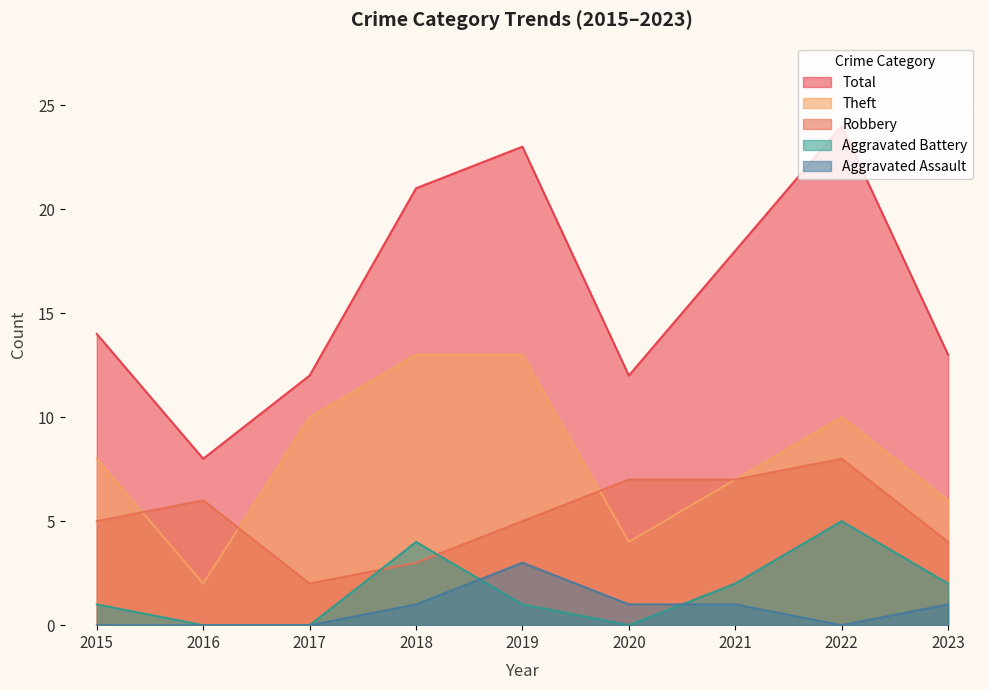

Reading left to right, list all the values displayed in this chart.

Robbery: 2015=5	2016=6	2017=2	2018=3	2019=5	2020=7	2021=7	2022=8	2023=4
Theft: 2015=8	2016=2	2017=10	2018=13	2019=13	2020=4	2021=7	2022=10	2023=6
Aggravated Battery: 2015=1	2016=0	2017=0	2018=4	2019=1	2020=0	2021=2	2022=5	2023=2
Aggravated Assault: 2015=0	2016=0	2017=0	2018=1	2019=3	2020=1	2021=1	2022=0	2023=1
Total: 2015=14	2016=8	2017=12	2018=21	2019=23	2020=12	2021=18	2022=24	2023=13